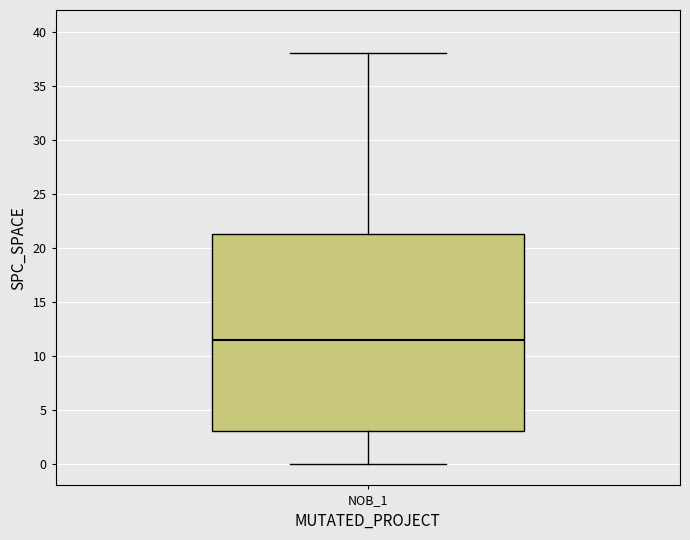

Where does the median line of the box for NOB_1 sit on the y-axis? The values are not printed on the chart, so give them approximately, as read against the axis.

11.5